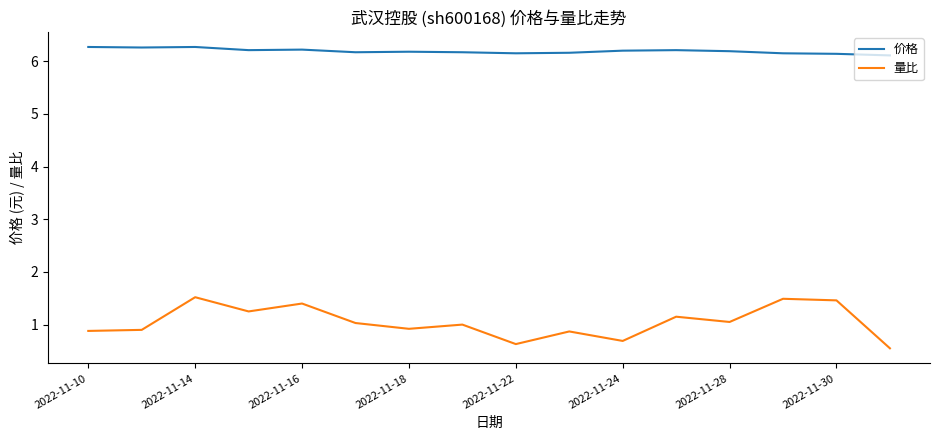

Which series has the largest total across all categories?

价格